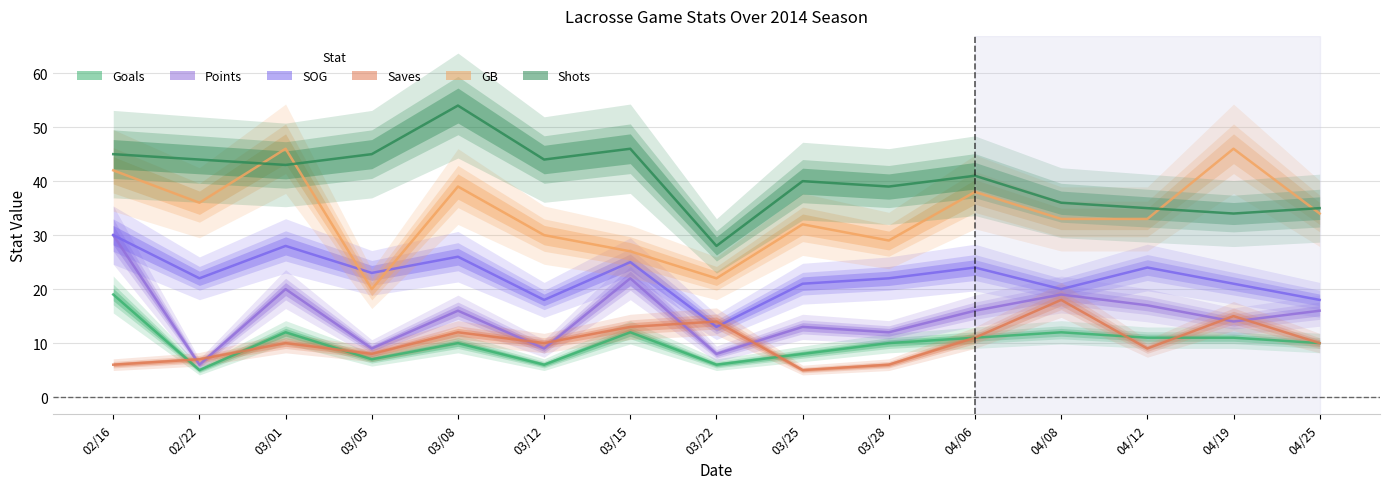

Between 03/15 and 03/12, which is larger?

03/15